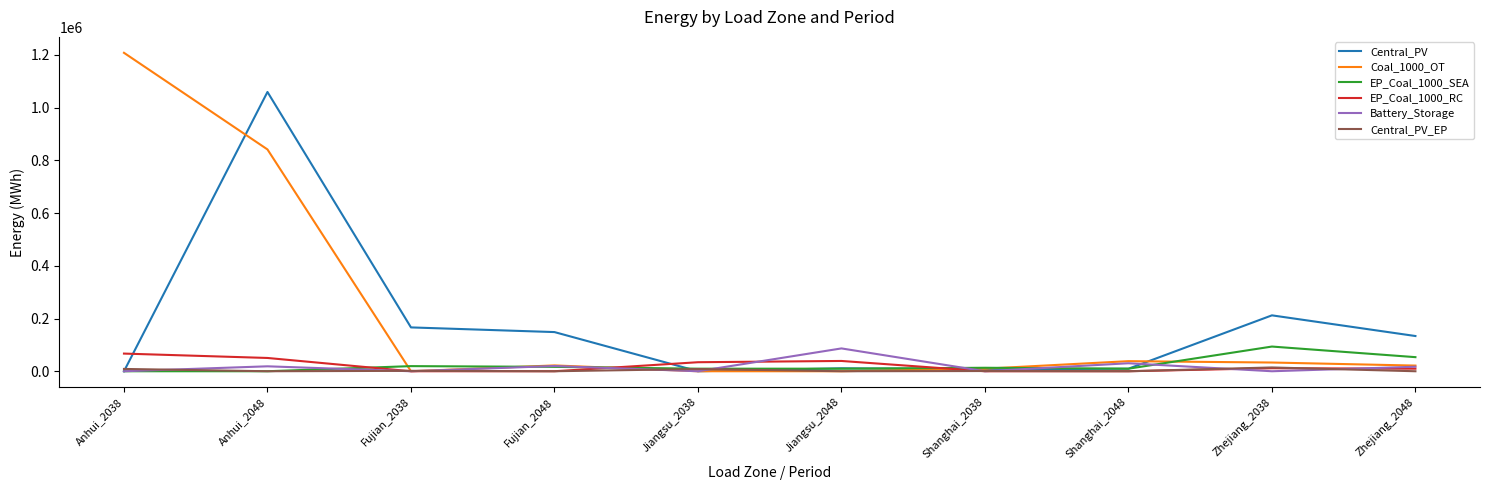

At which category is the sum across all series the highest?

Anhui_2048